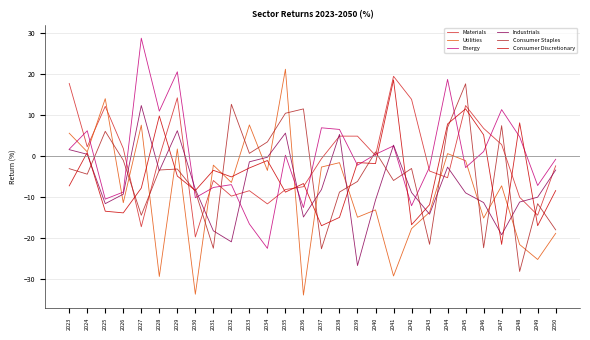

Where is the first local maximum for Consumer Staples?

2025